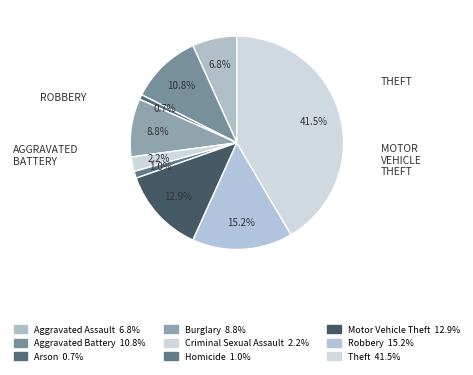

The Theft slice represents 42% of the pie. True or false?

True